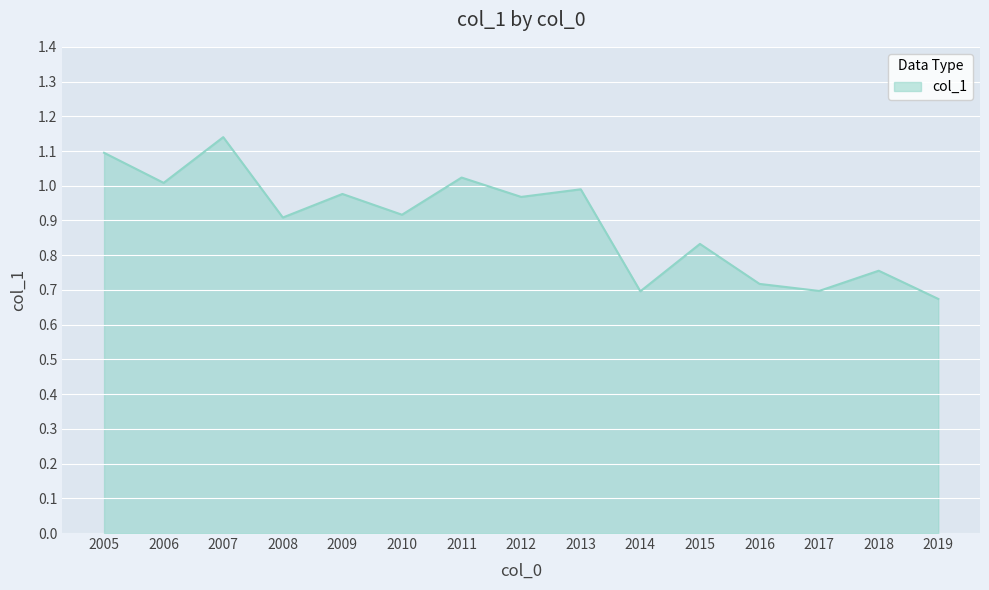

What is the difference between the maximum and minimum values?

0.5